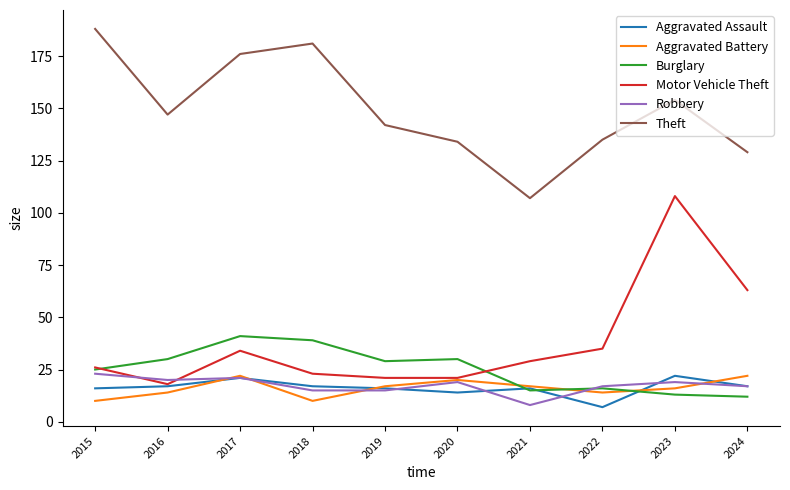

At which label is Aggravated Assault closest to 14?

2020